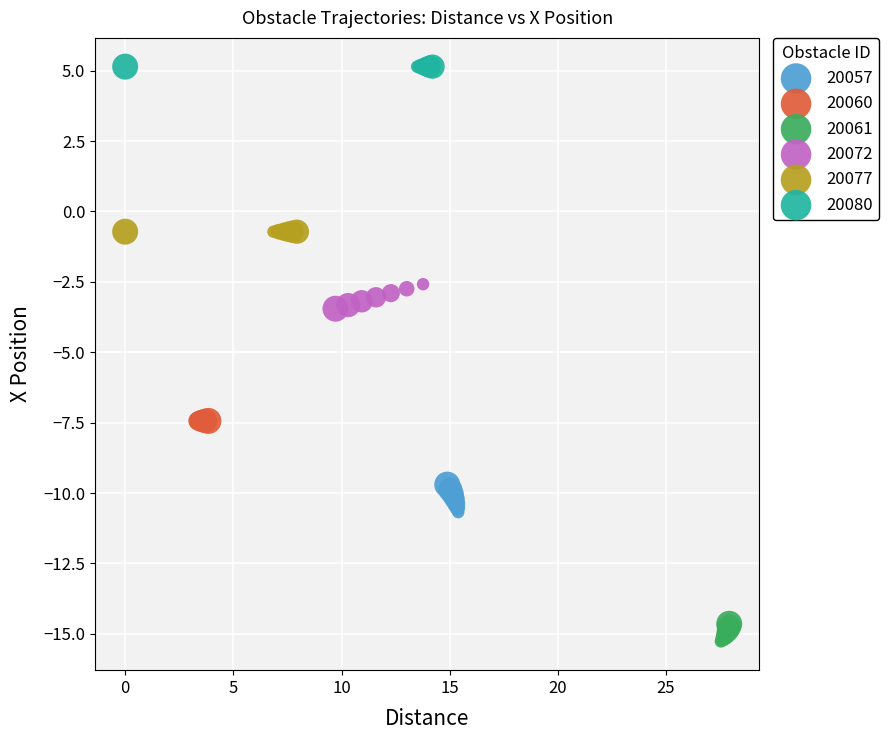

Which series contains the lowest Y value?

20061